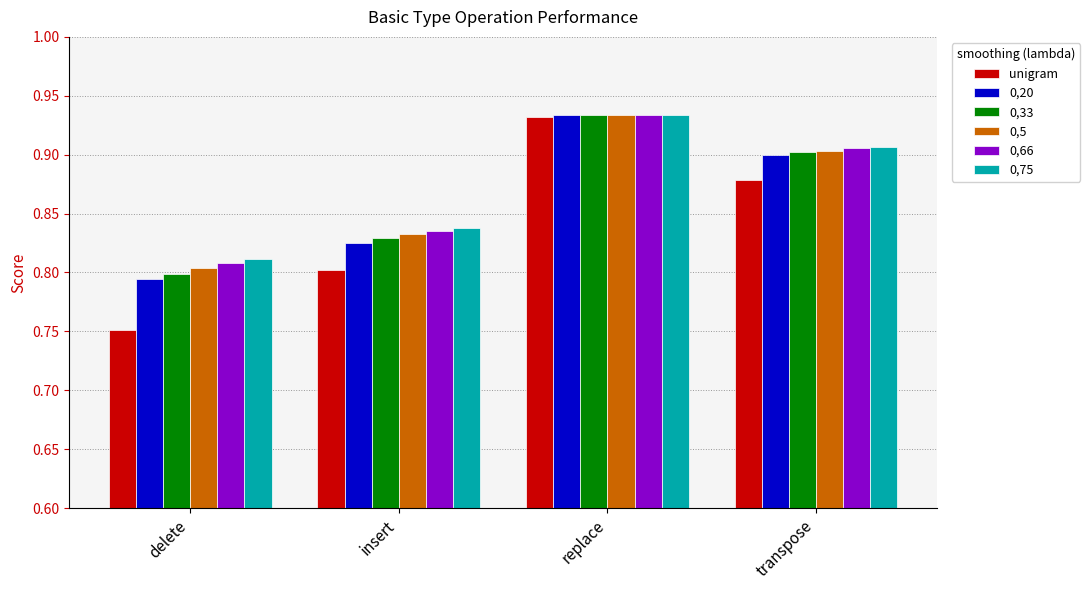

Which series has the widest spread of values?

unigram